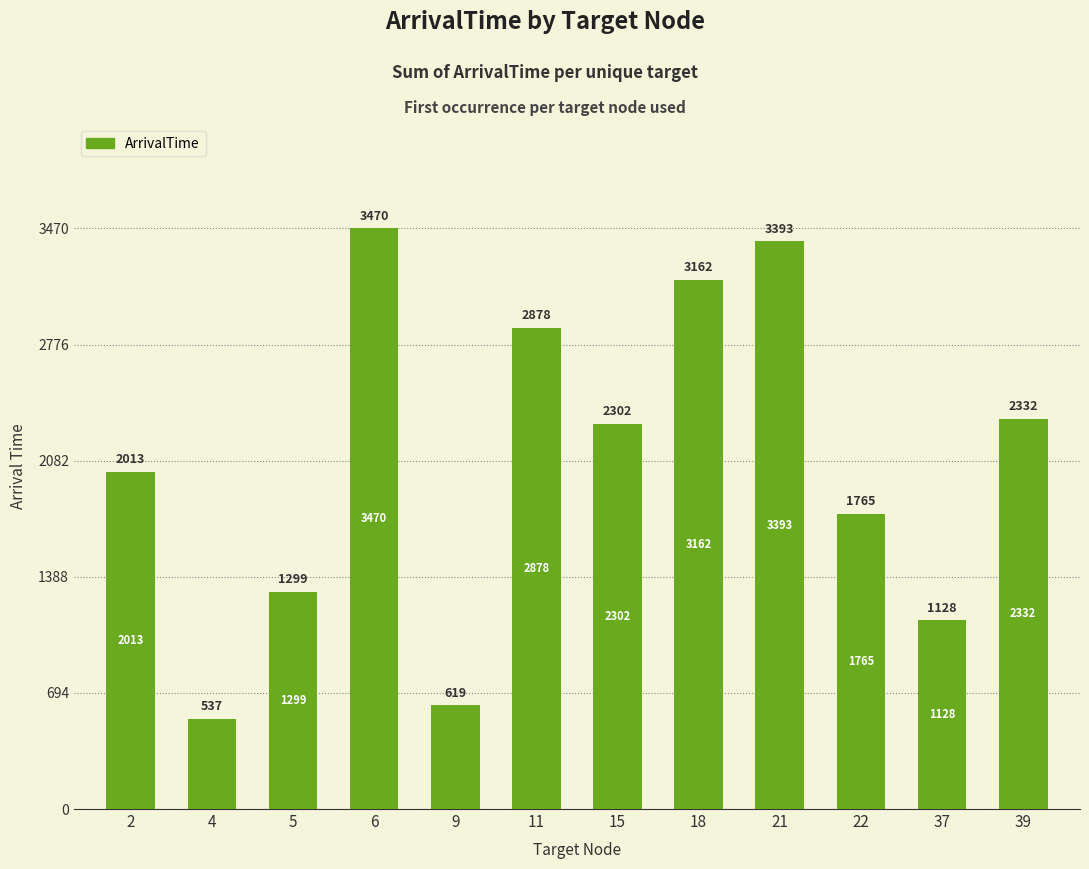

Where is the data nearest to the value 2003?

2